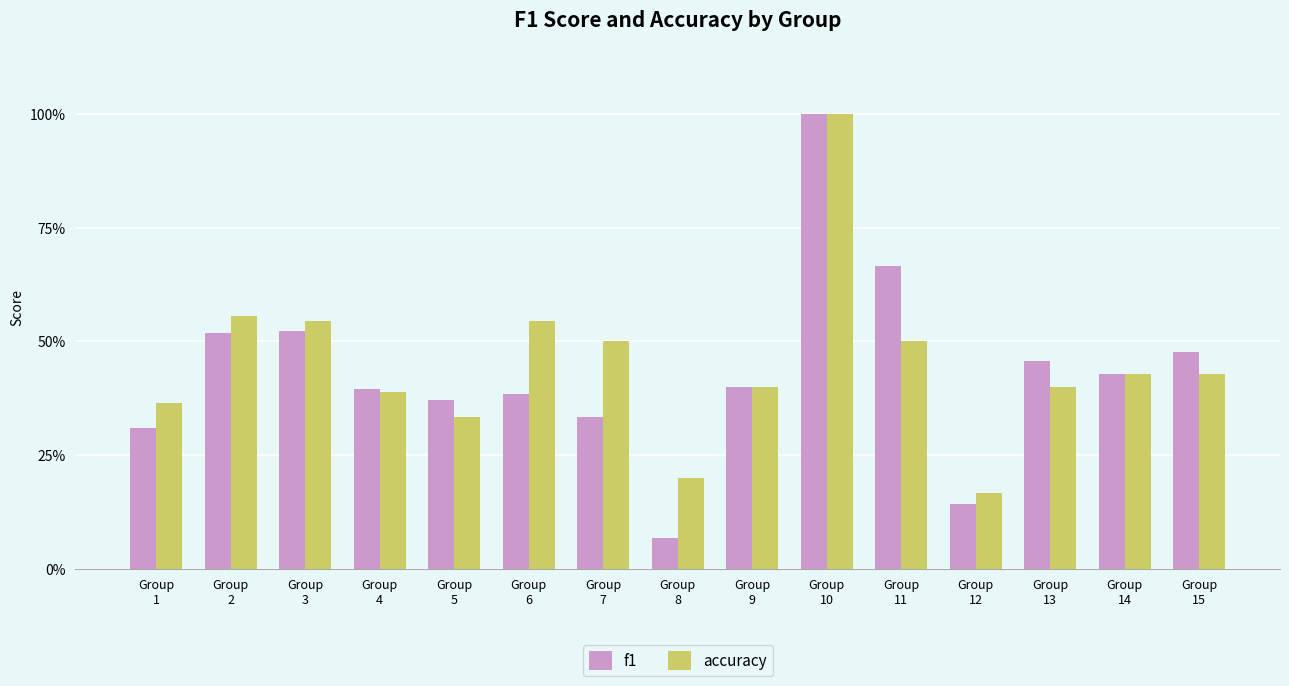

The f1 series shows 0.0 at Group
8. True or false?

False